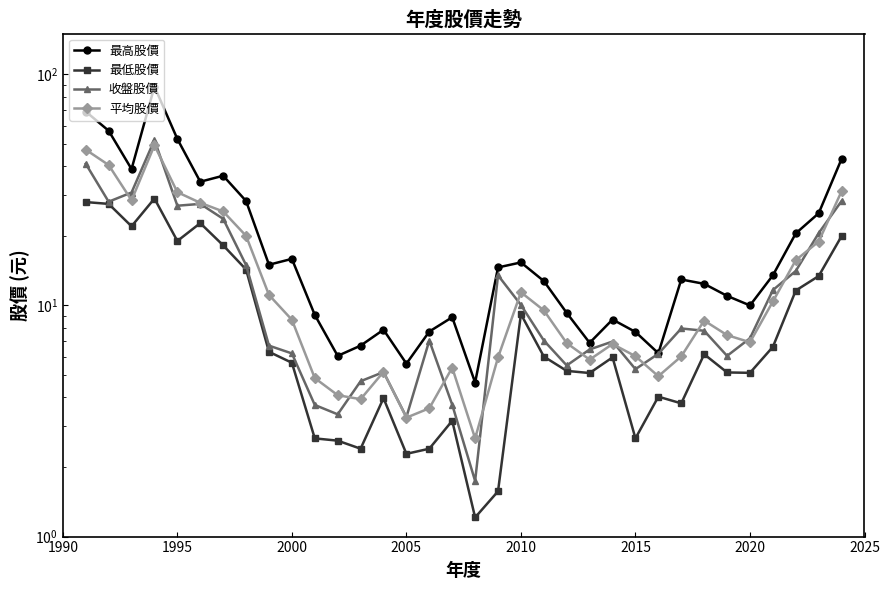

What is the greatest value displayed?

88.5